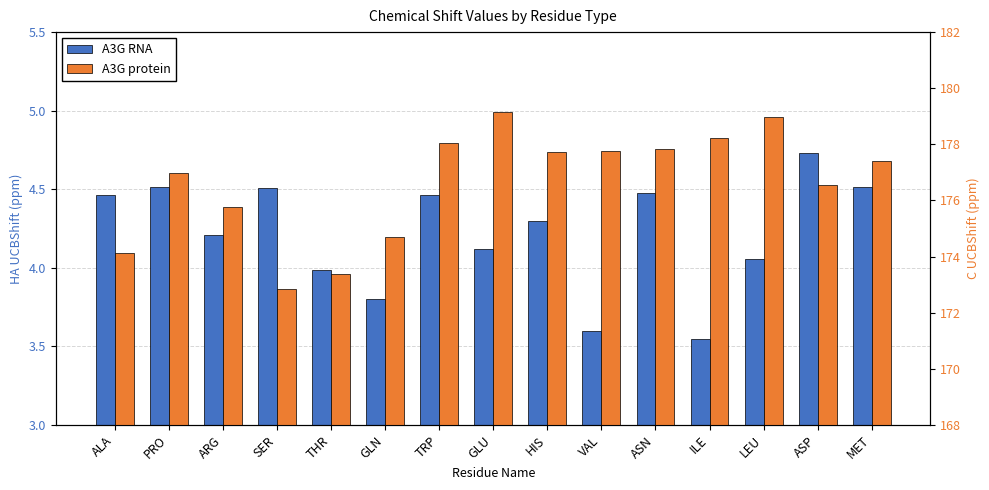

What value does the A3G RNA series have at TRP?

4.5